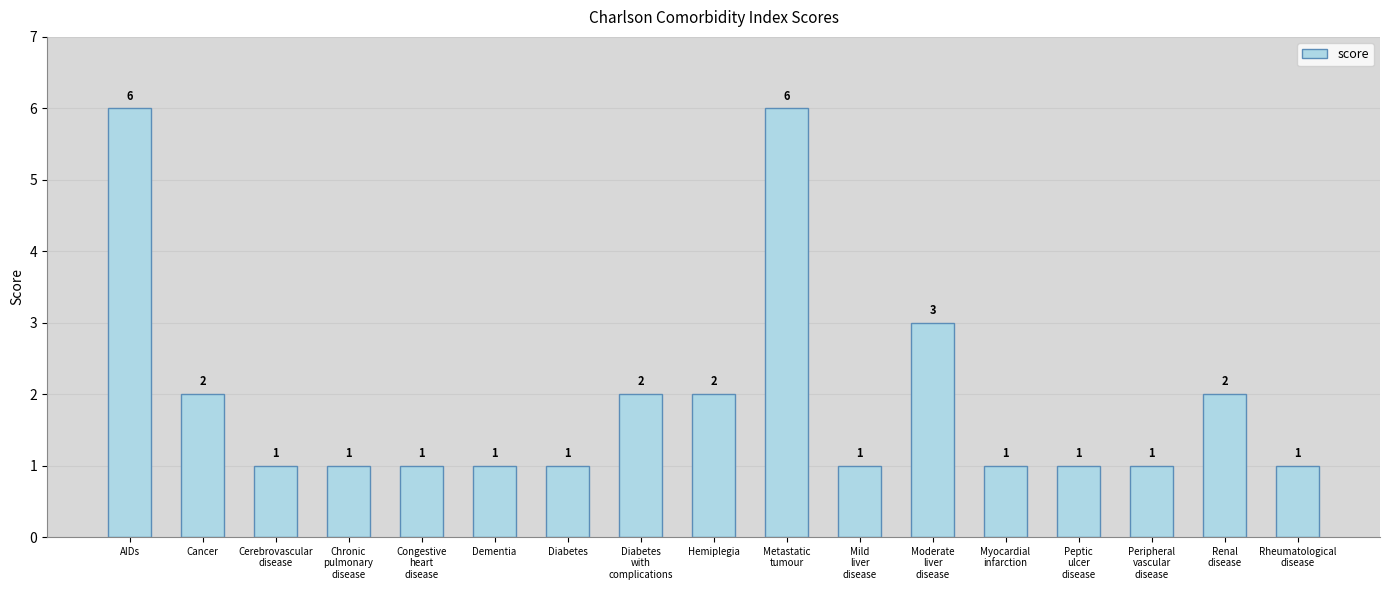

Count the values in the range 1 to 2.

14